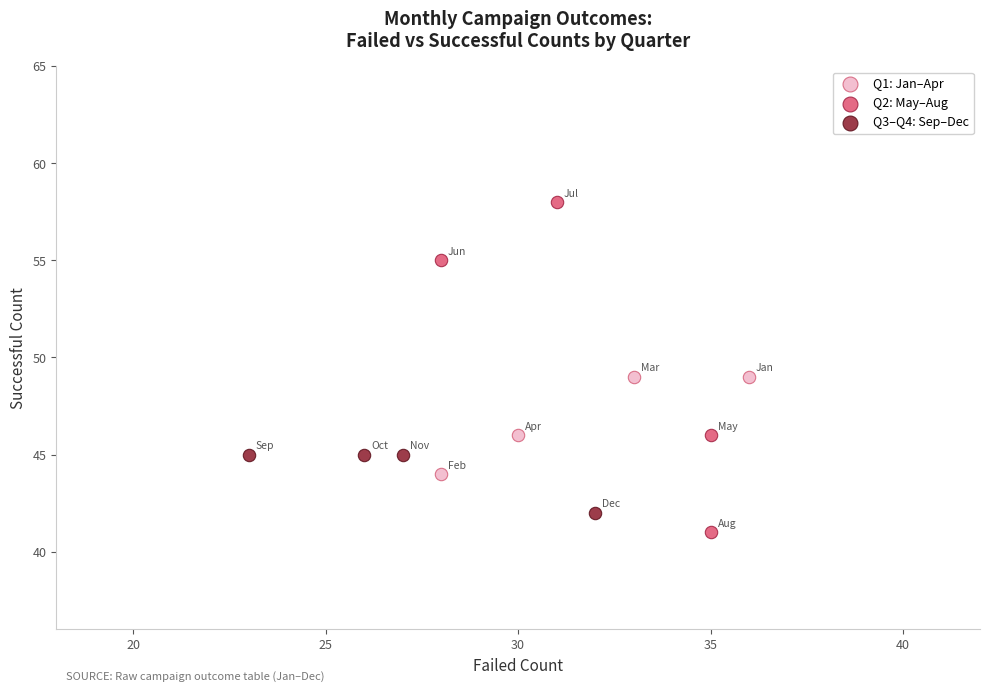

What are all the series names shown in the legend?

Q1: Jan–Apr, Q2: May–Aug, Q3–Q4: Sep–Dec